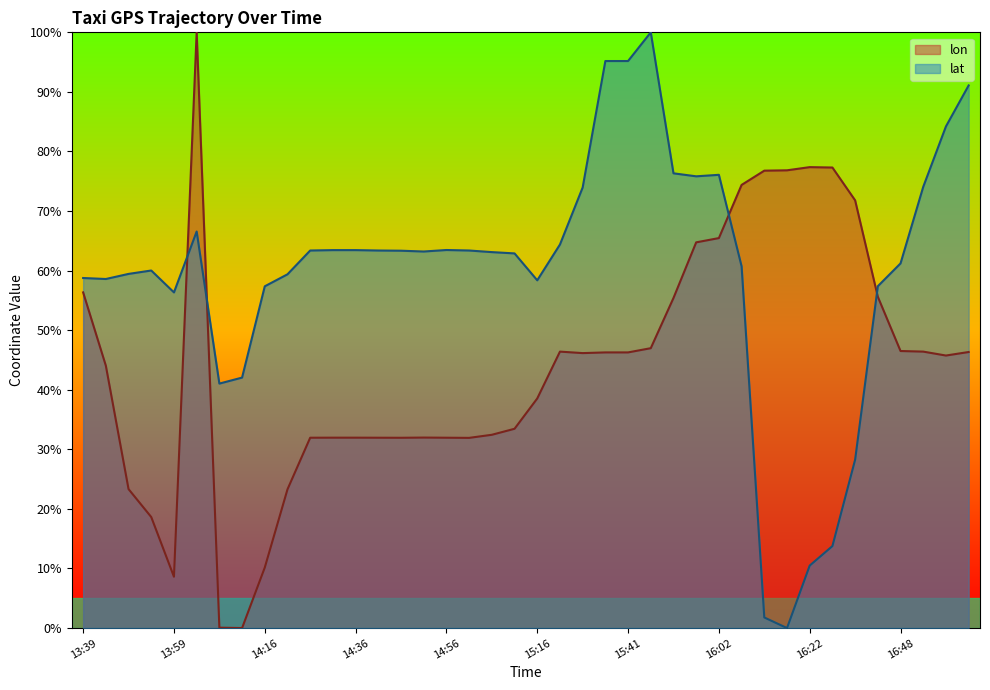

List the series in order of their overall mean, highest first.

lat, lon